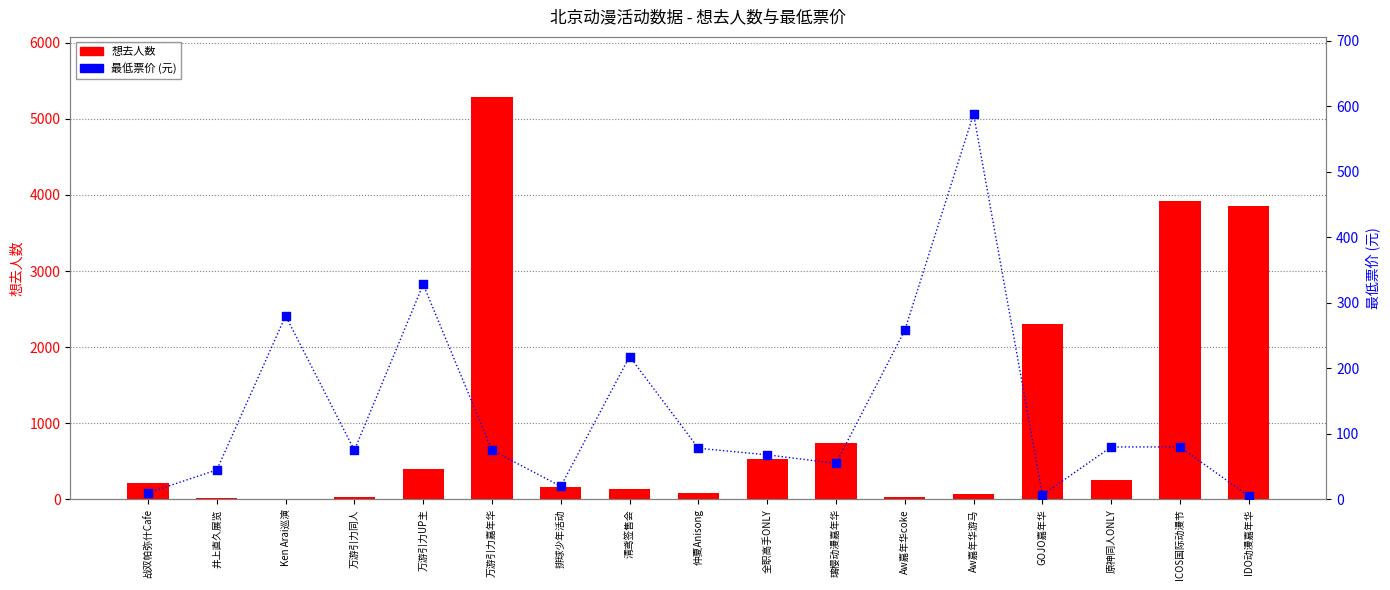

Which series reaches the maximum Y coordinate?

想去人数